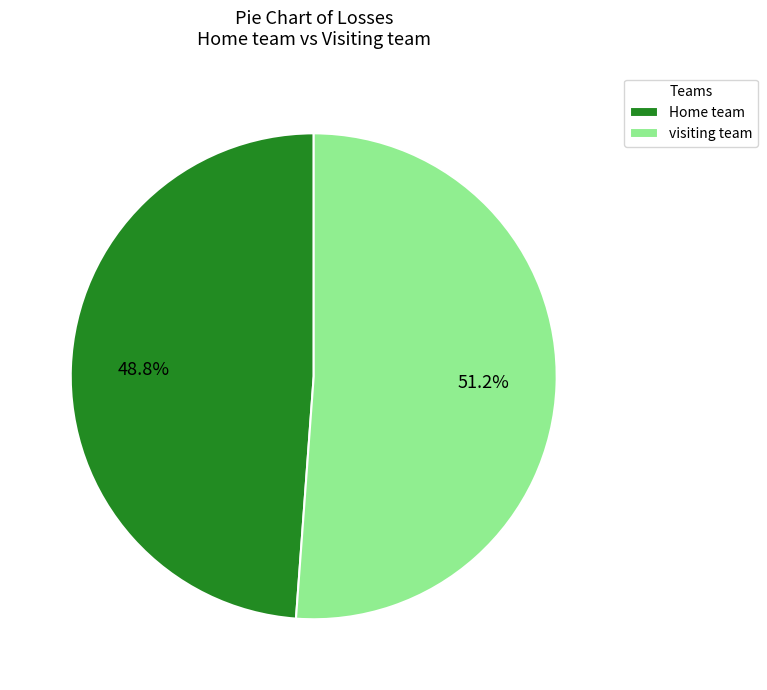

To the nearest percent, what percentage of the pie is visiting team?

51%